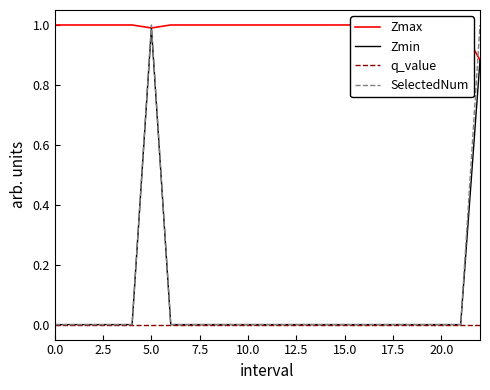

True or false: q_value and Zmin intersect in this chart.

False